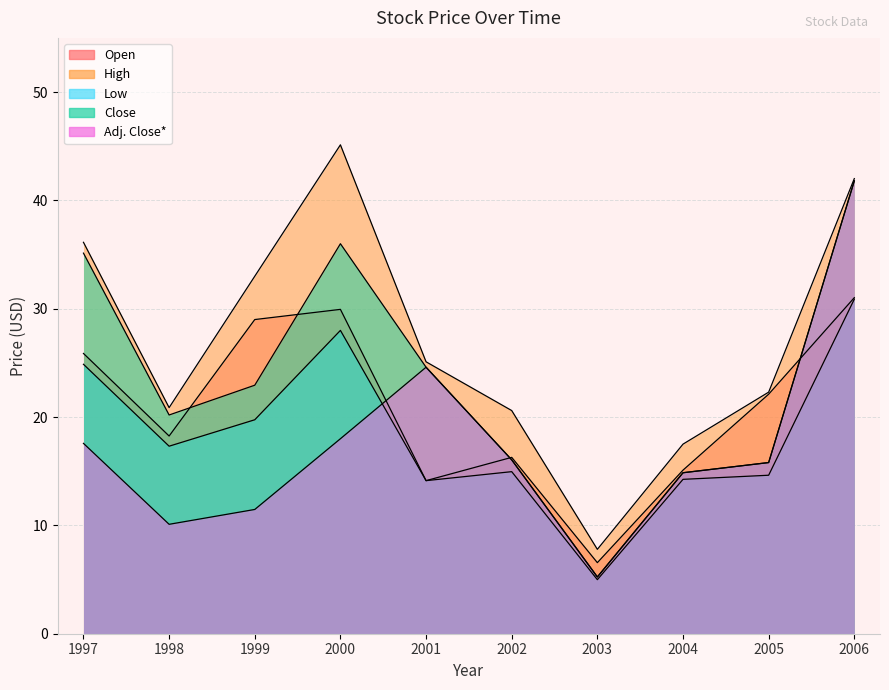

Is it true that Adj. Close* equals 10.1 at 1998?

True